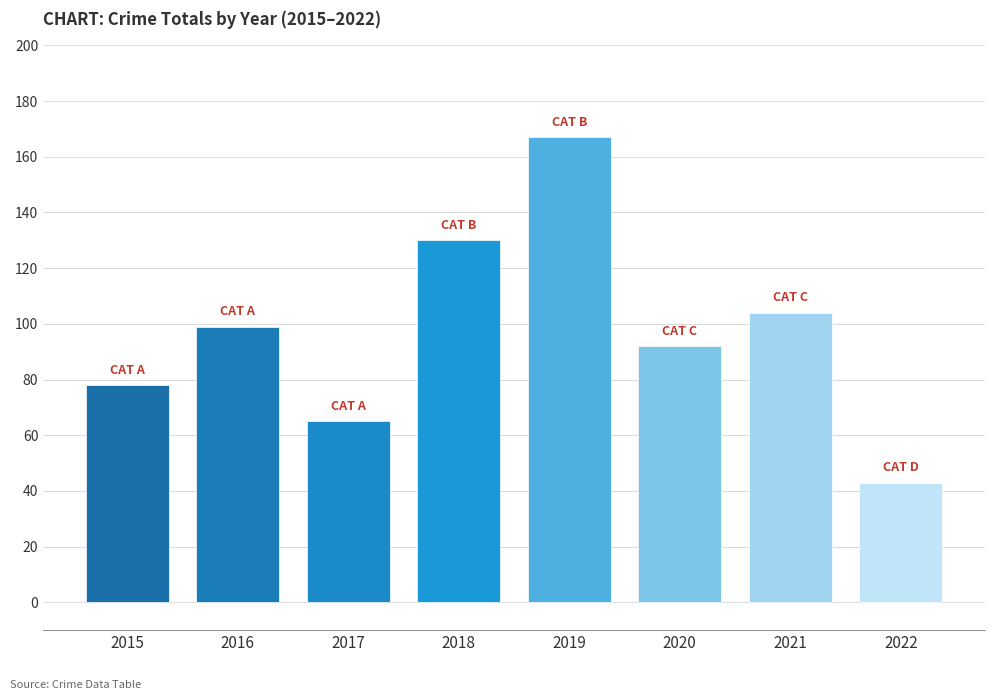

What is the difference between the second highest and minimum values?

87